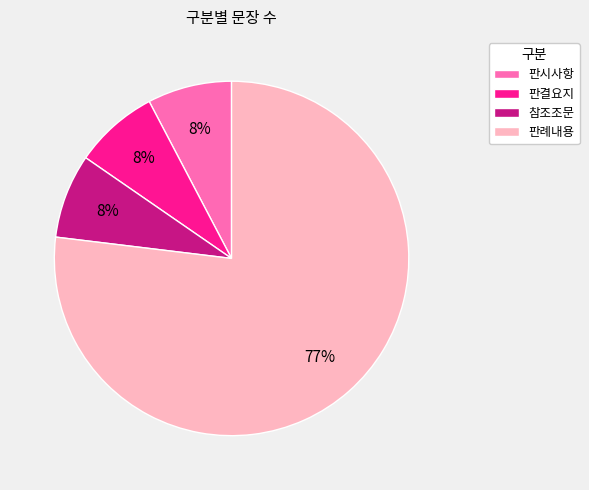

Is there any slice that represents more than half of the pie?

Yes